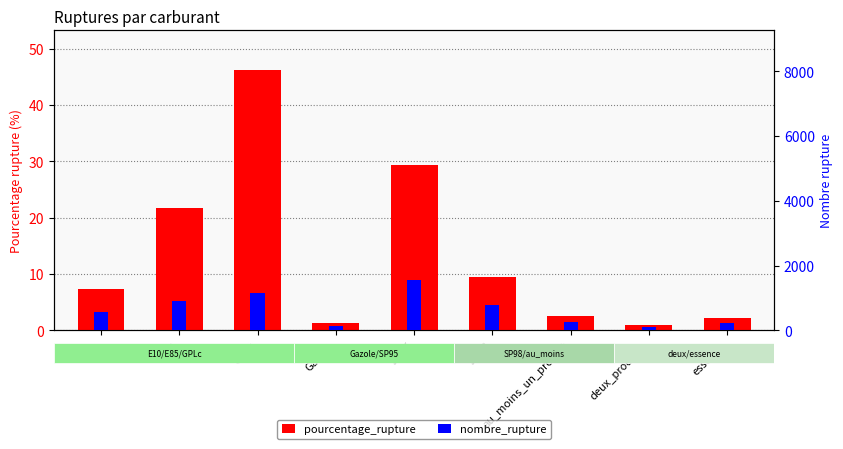

The value of nombre_rupture at E10 is 760.0. True or false?

False